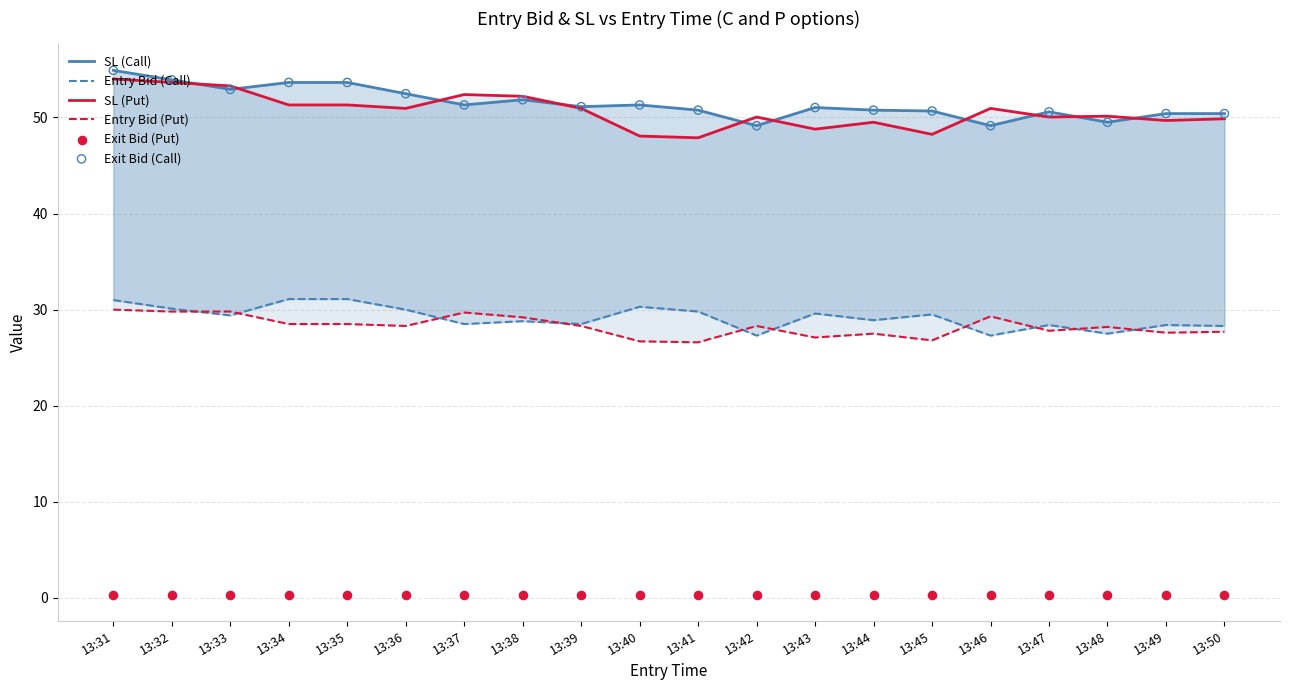

Which series reaches the minimum Y coordinate?

Exit Bid (Put)